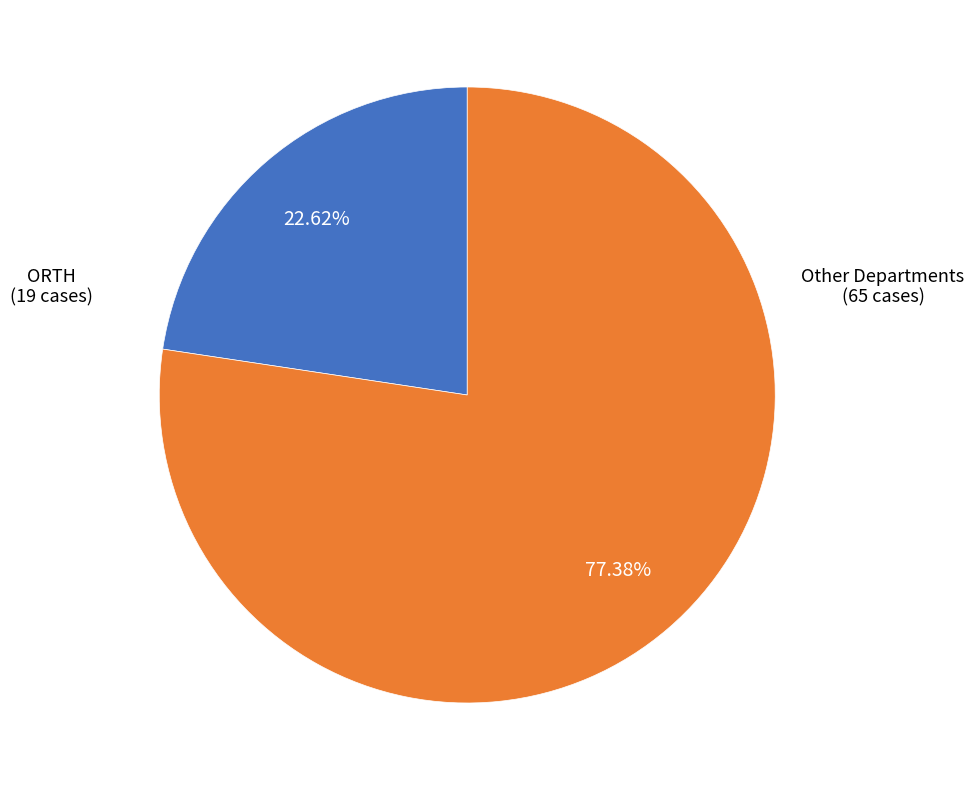

Does any single category account for the majority?

Yes